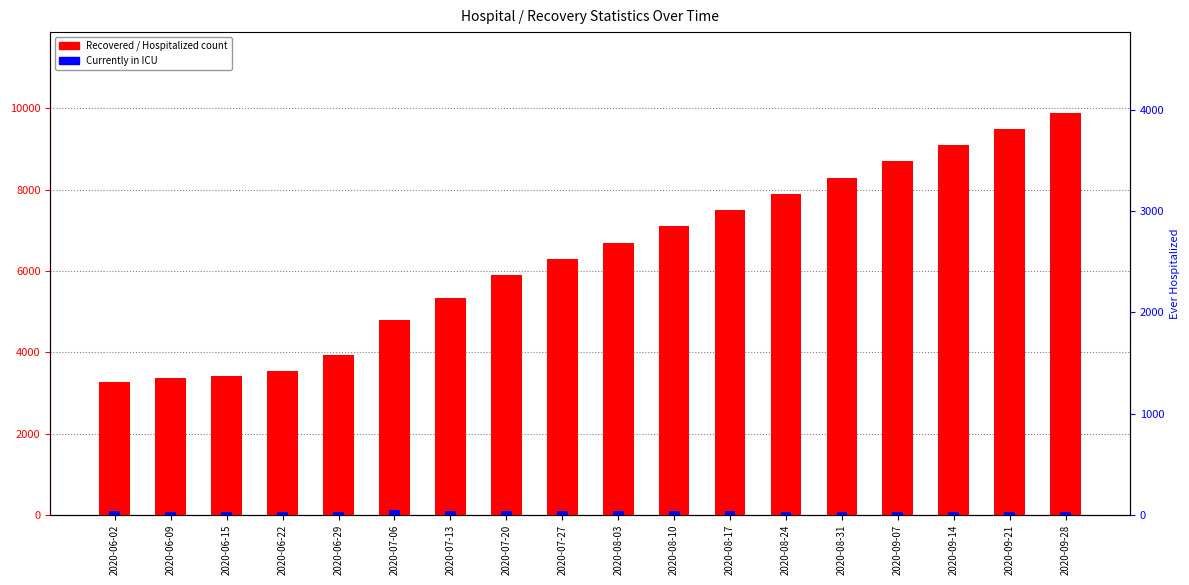

Does the chart contain any negative values?

No